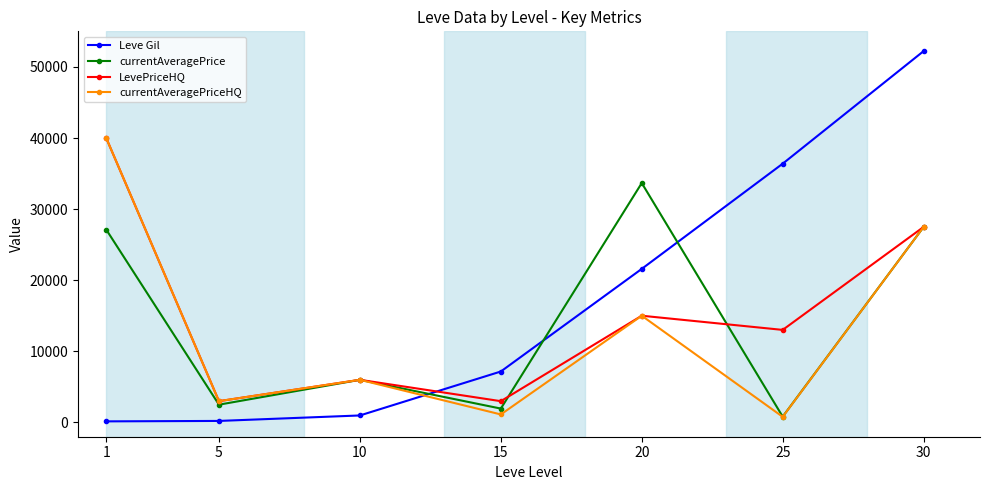

What is the smallest value displayed?

160